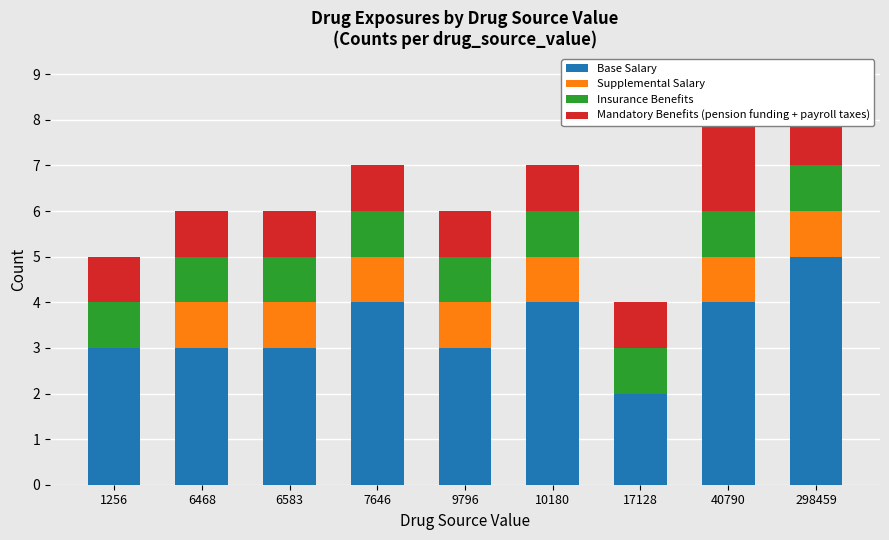

The value of Supplemental Salary at 1256 is 0. True or false?

True